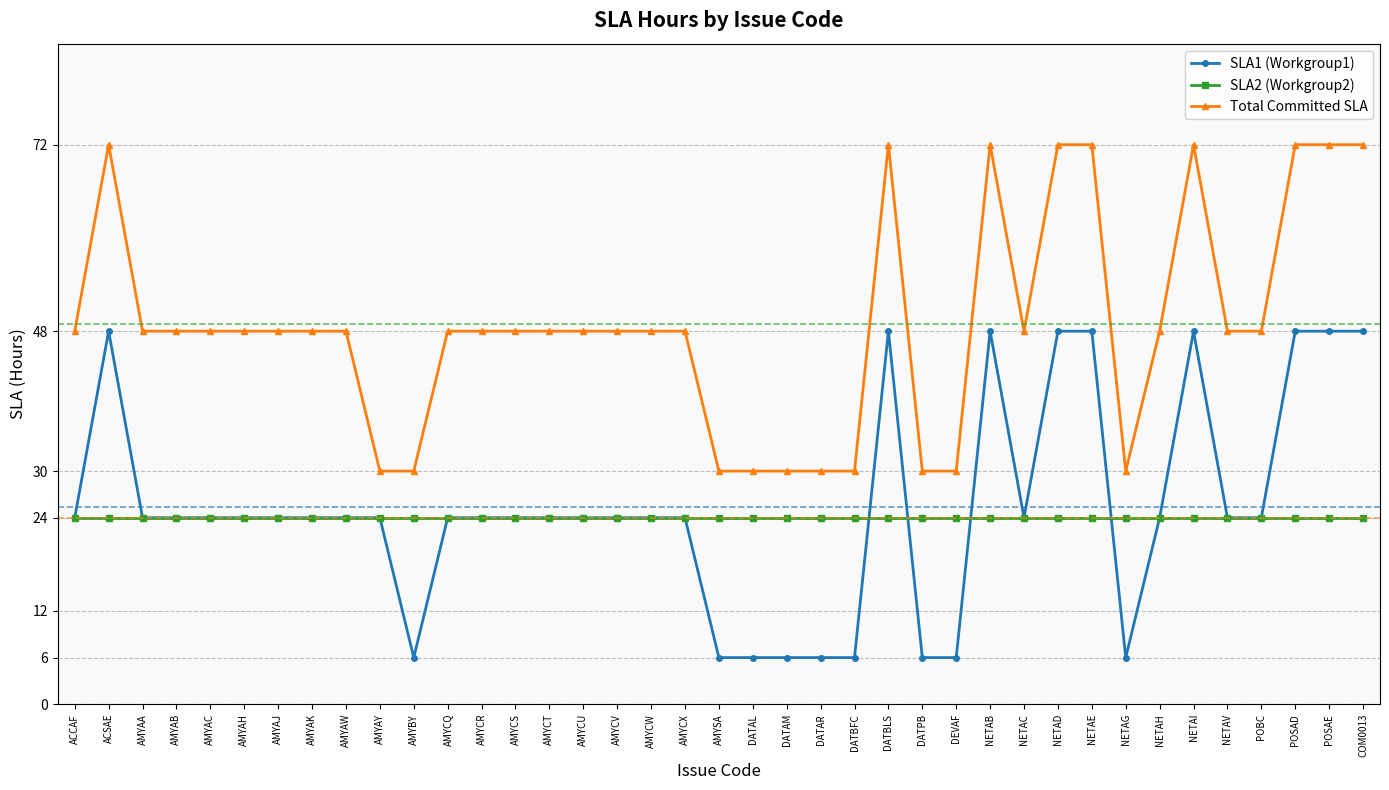

Reading right to left, extract all data points from this chart.

SLA1 (Workgroup1): COM0013=48	POSAE=48	POSAD=48	POBC=24	NETAV=24	NETAI=48	NETAH=24	NETAG=6	NETAE=48	NETAD=48	NETAC=24	NETAB=48	DEVAF=6	DATPB=6	DATBLS=48	DATBFC=6	DATAR=6	DATAM=6	DATAL=6	AMYSA=6	AMYCX=24	AMYCW=24	AMYCV=24	AMYCU=24	AMYCT=24	AMYCS=24	AMYCR=24	AMYCQ=24	AMYBY=6	AMYAY=24	AMYAW=24	AMYAK=24	AMYAJ=24	AMYAH=24	AMYAC=24	AMYAB=24	AMYAA=24	ACSAE=48	ACCAF=24
SLA2 (Workgroup2): COM0013=24	POSAE=24	POSAD=24	POBC=24	NETAV=24	NETAI=24	NETAH=24	NETAG=24	NETAE=24	NETAD=24	NETAC=24	NETAB=24	DEVAF=24	DATPB=24	DATBLS=24	DATBFC=24	DATAR=24	DATAM=24	DATAL=24	AMYSA=24	AMYCX=24	AMYCW=24	AMYCV=24	AMYCU=24	AMYCT=24	AMYCS=24	AMYCR=24	AMYCQ=24	AMYBY=24	AMYAY=24	AMYAW=24	AMYAK=24	AMYAJ=24	AMYAH=24	AMYAC=24	AMYAB=24	AMYAA=24	ACSAE=24	ACCAF=24
Total Committed SLA: COM0013=72	POSAE=72	POSAD=72	POBC=48	NETAV=48	NETAI=72	NETAH=48	NETAG=30	NETAE=72	NETAD=72	NETAC=48	NETAB=72	DEVAF=30	DATPB=30	DATBLS=72	DATBFC=30	DATAR=30	DATAM=30	DATAL=30	AMYSA=30	AMYCX=48	AMYCW=48	AMYCV=48	AMYCU=48	AMYCT=48	AMYCS=48	AMYCR=48	AMYCQ=48	AMYBY=30	AMYAY=30	AMYAW=48	AMYAK=48	AMYAJ=48	AMYAH=48	AMYAC=48	AMYAB=48	AMYAA=48	ACSAE=72	ACCAF=48